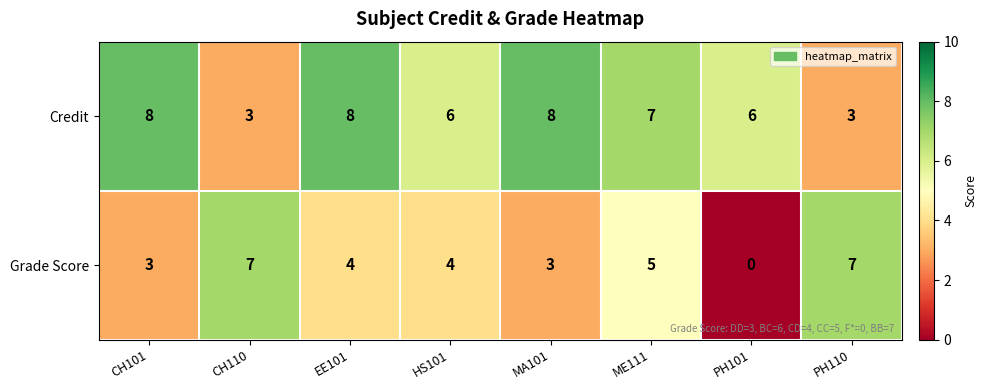

True or false: Grade Score has a value of 7 at EE101.

False